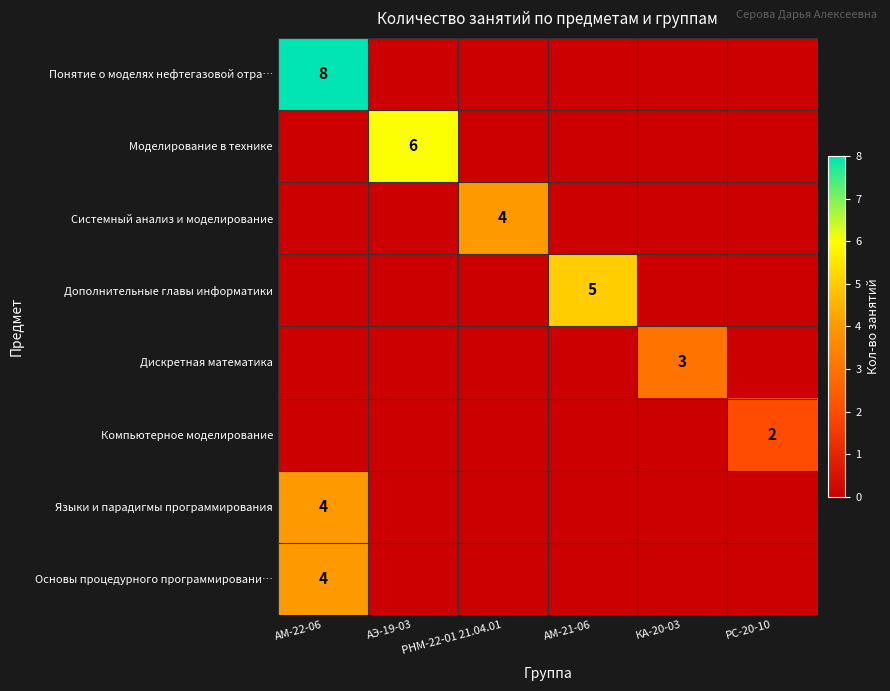

The Системный анализ и моделирование series shows 4 at РНМ-22-01 21.04.01. True or false?

True